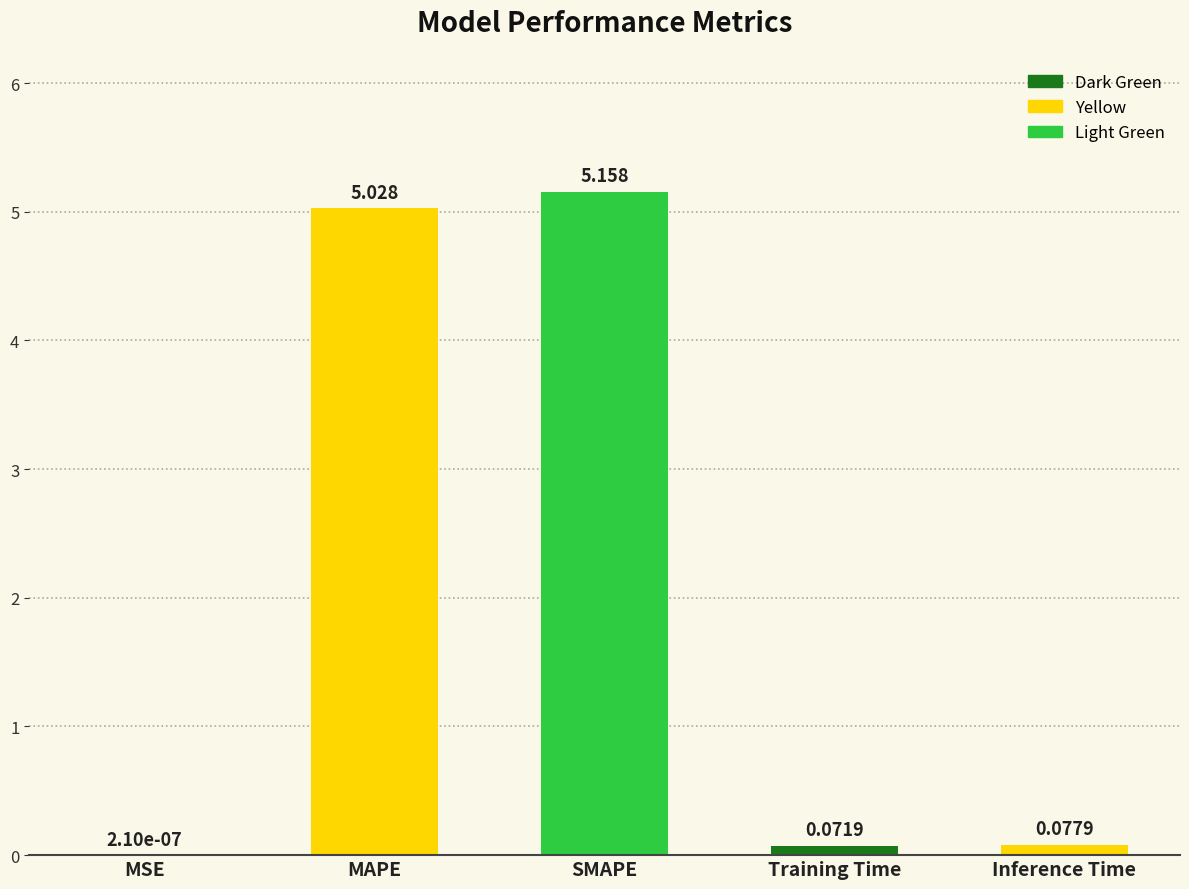

Where is the data nearest to the value 2?

Inference Time